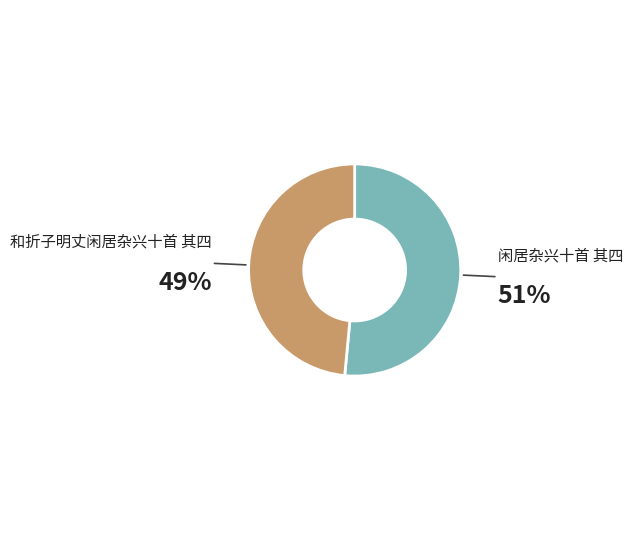

What percentage is the 闲居杂兴十首 其四 slice, to the nearest percent?

51%